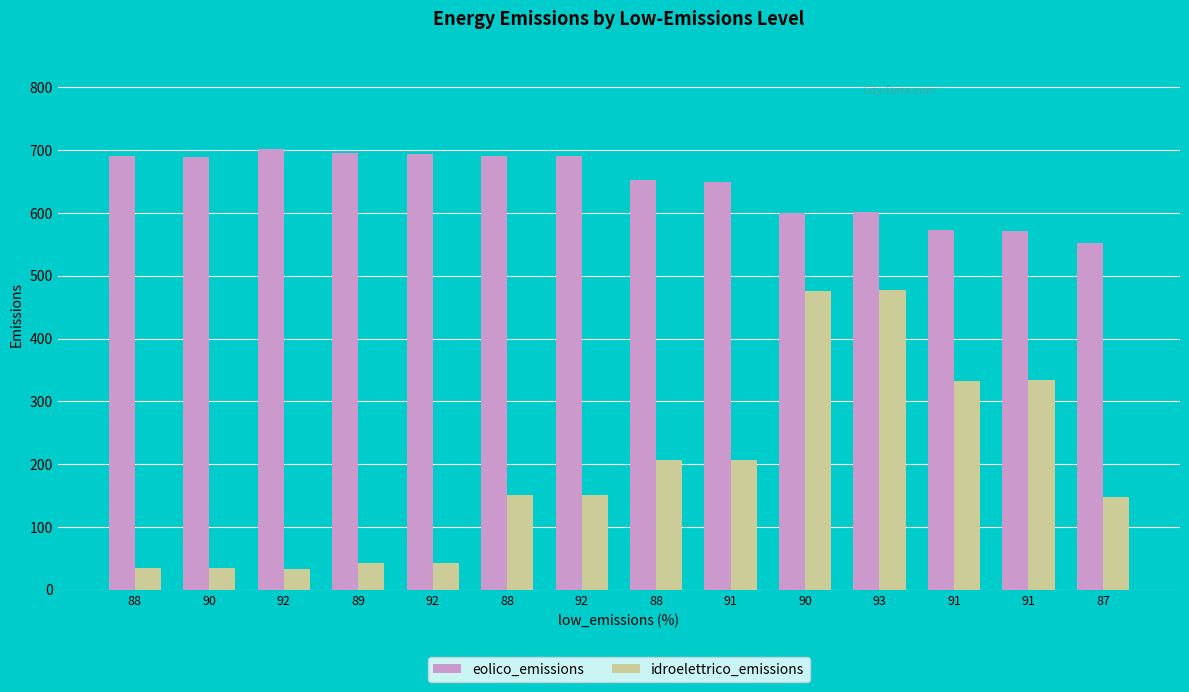

What is the highest value of the eolico_emissions series?

702.0